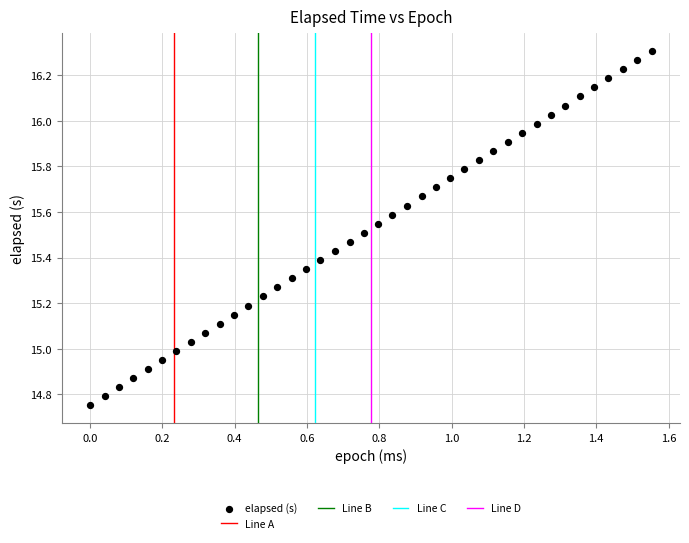

What is the range of Y values (max minus min)?

1.6